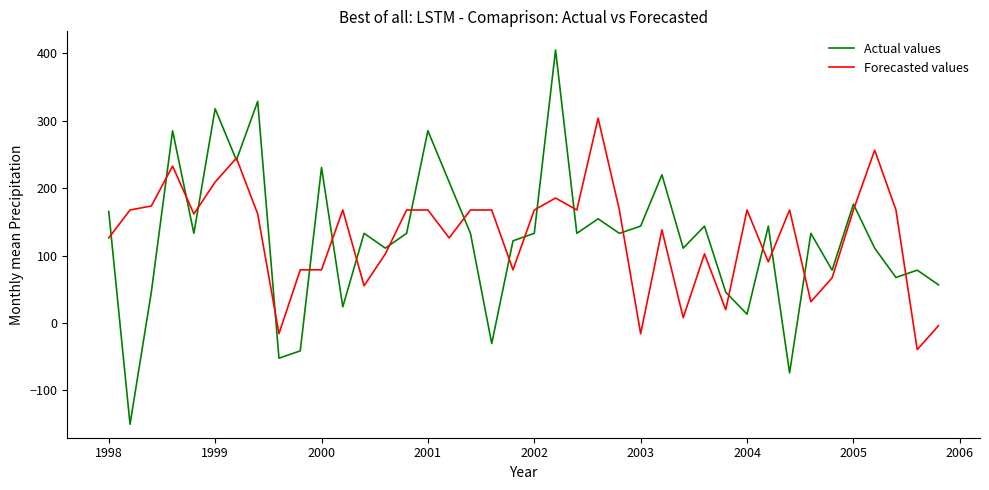

What is the maximum value for Actual values?

404.9